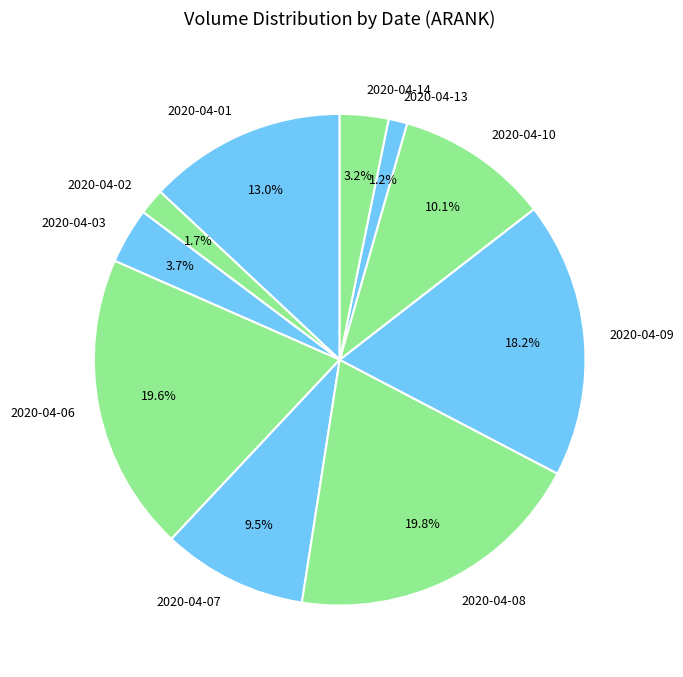

Does 2020-04-01 account for over 50% of the chart?

No